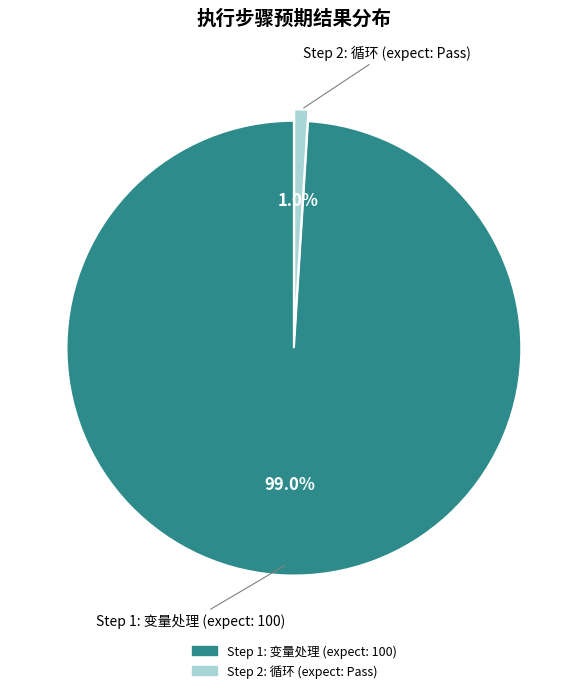

Which slice is the largest?

Step 1: 变量处理 (expect: 100)